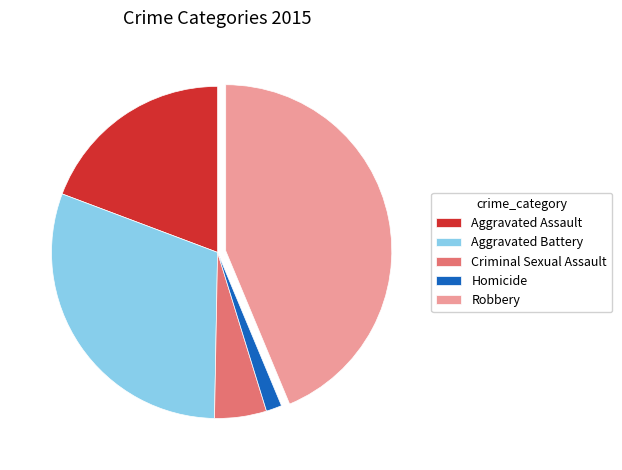

Which slice is the largest?

Robbery